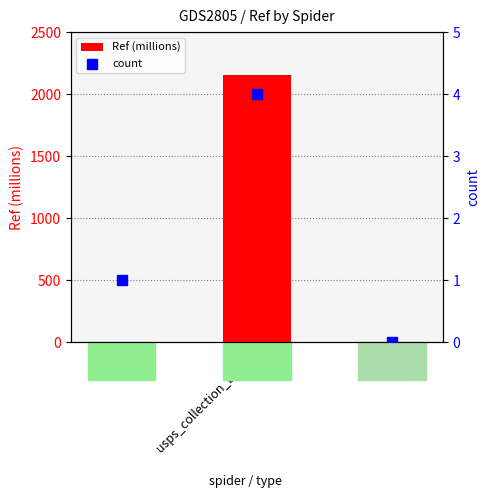

Which series contains the lowest Y value?

Ref (millions)